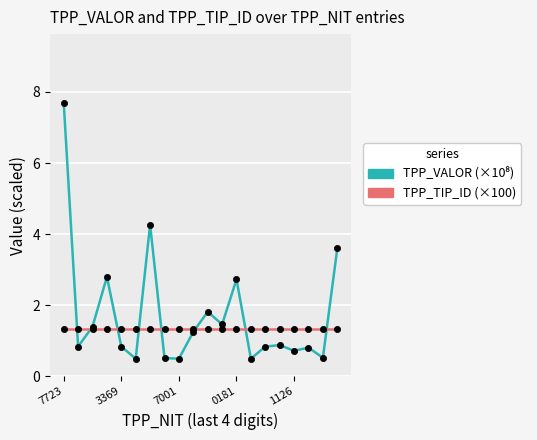

What is the lowest value of the TPP_TIP_ID (×100) series?

1.3